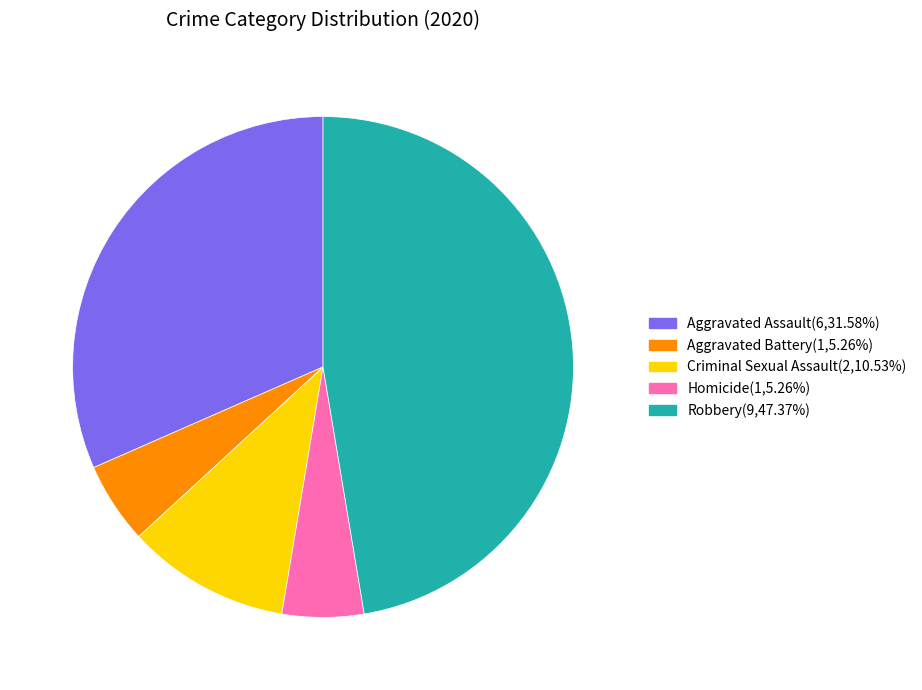

Does Aggravated Battery account for over 50% of the chart?

No